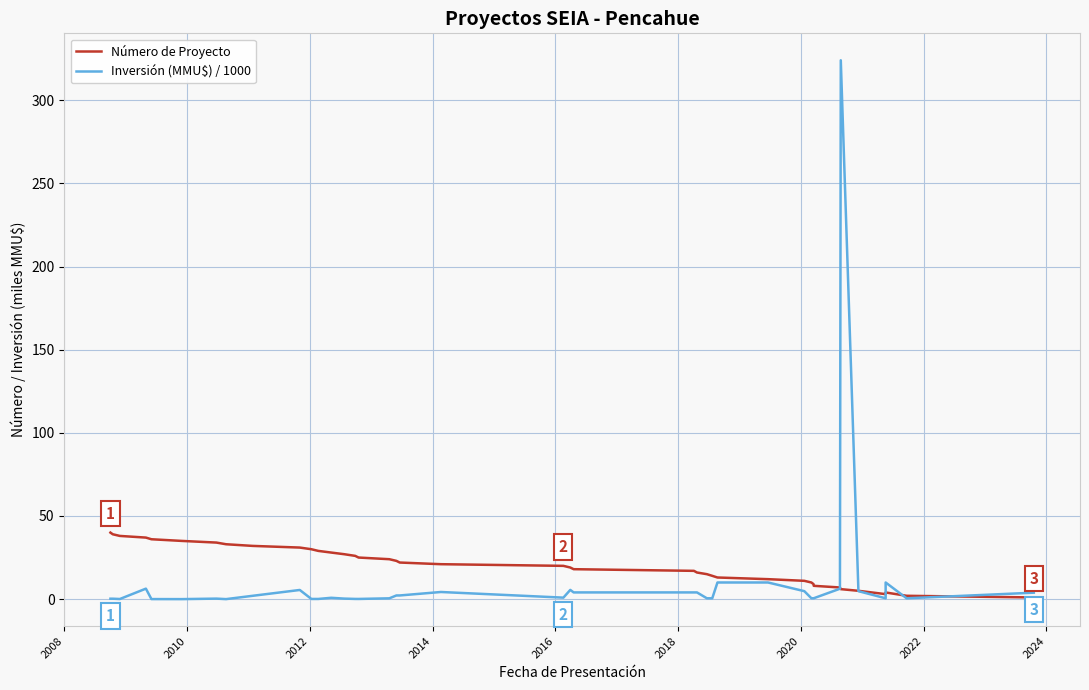

At how many categories does at least one series exceed 213?

1